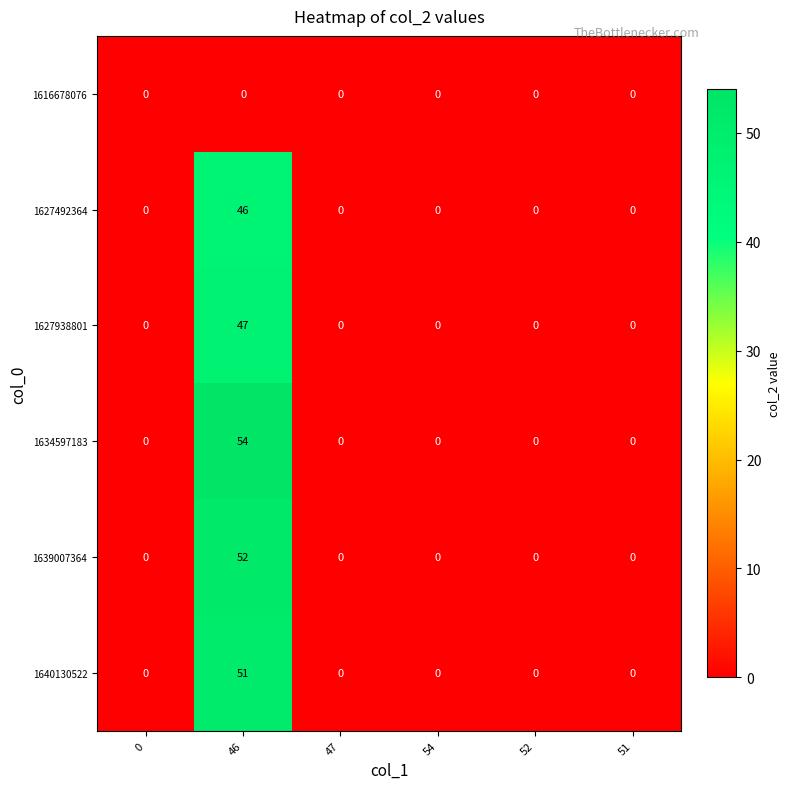

Which series has the largest range (max minus min)?

1634597183